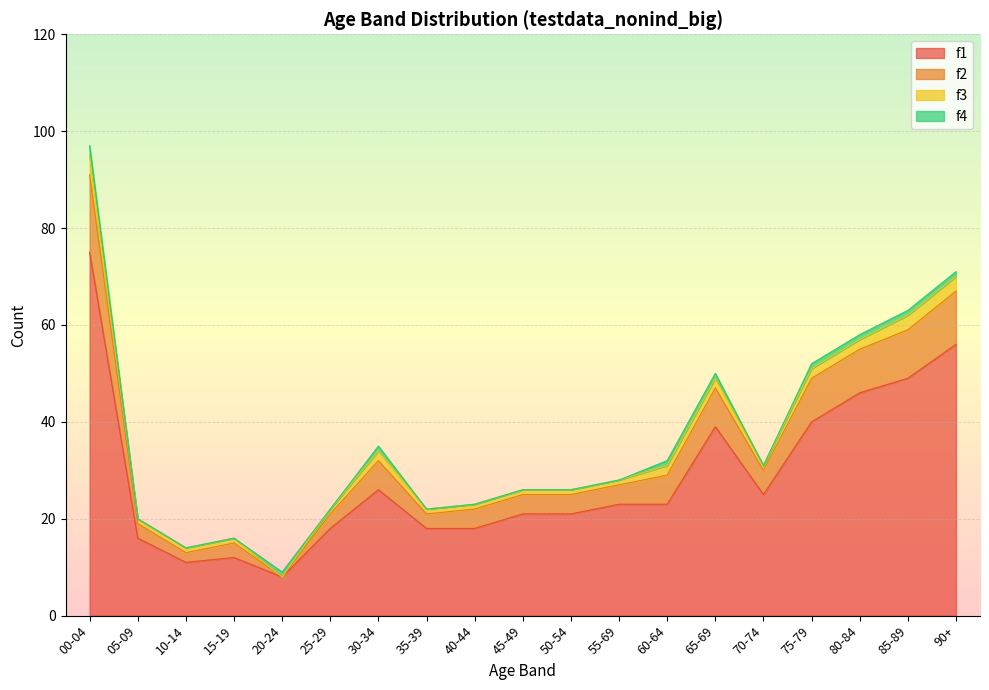

At which category is the sum across all series the highest?

00-04